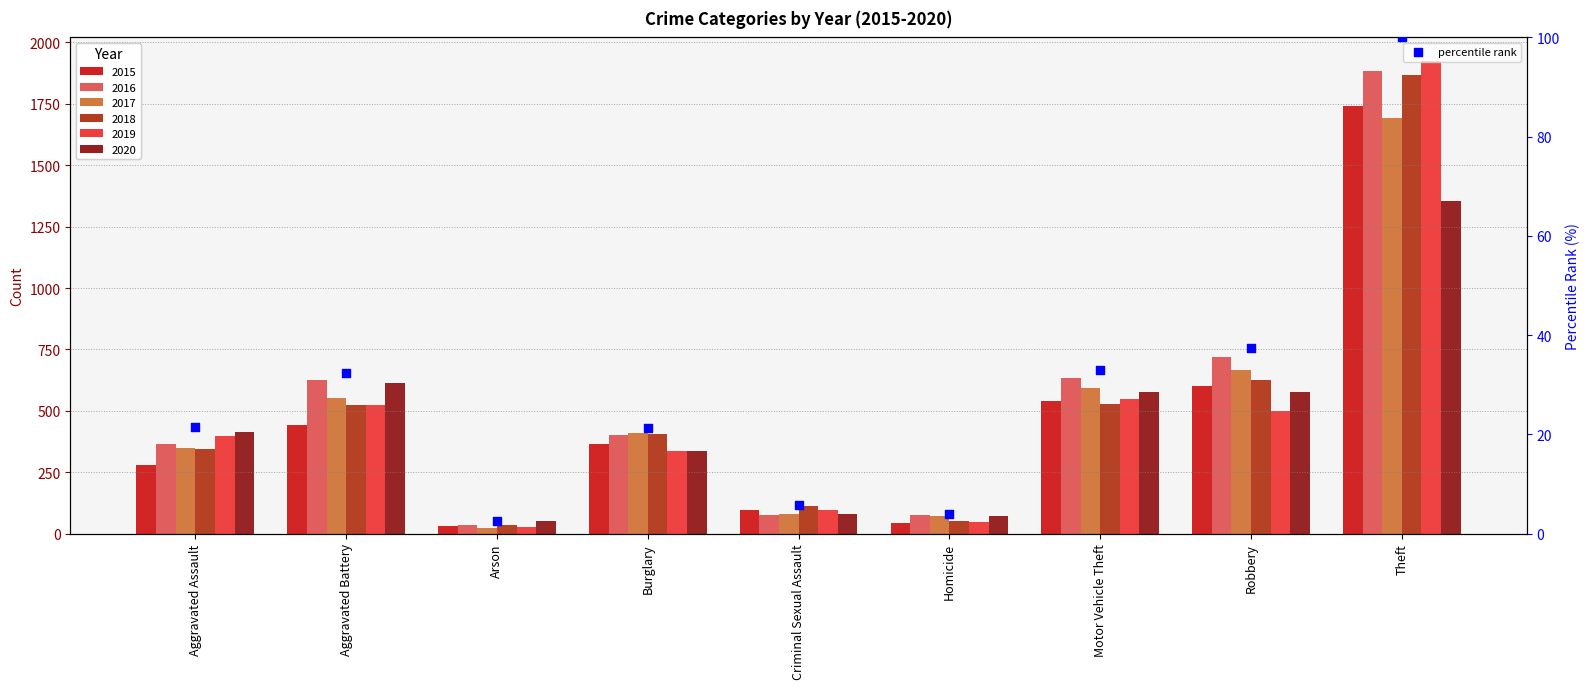

What is the change in value from Arson to Robbery?

+34.8